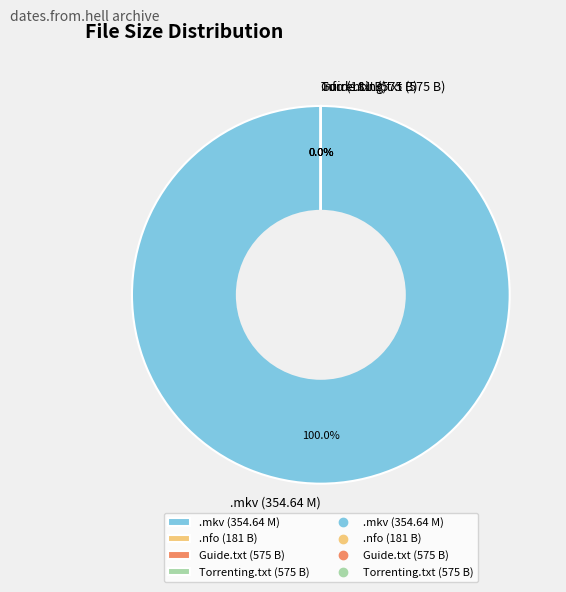

To the nearest percent, what is the difference between the largest and smallest slice percentages?

100%